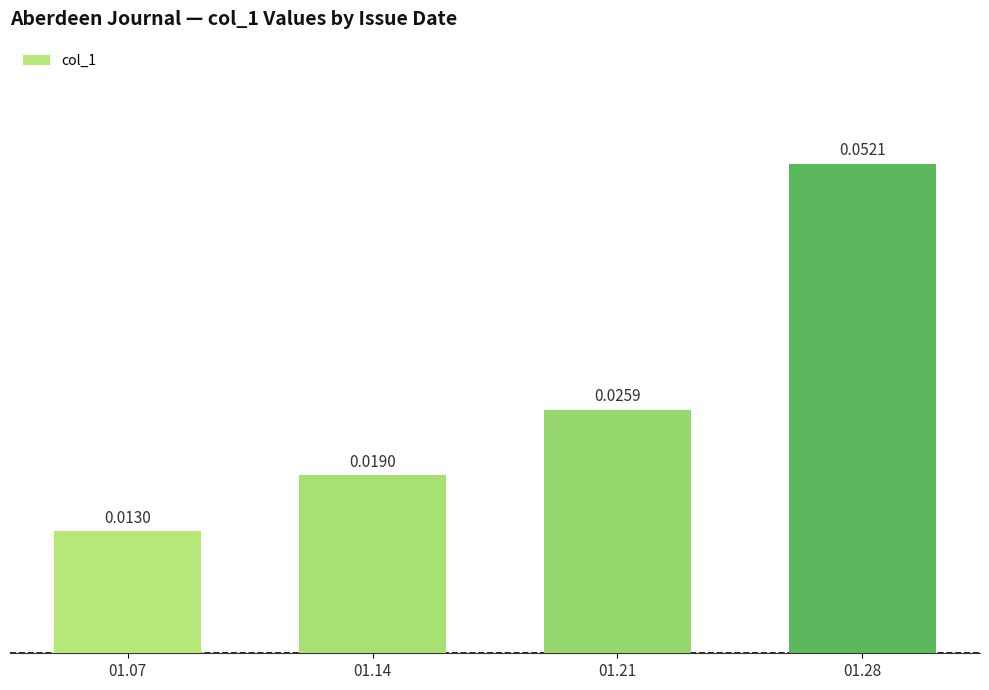

Reading left to right, list all the values displayed in this chart.

01.07=0.0	01.14=0.0	01.21=0.0	01.28=0.1